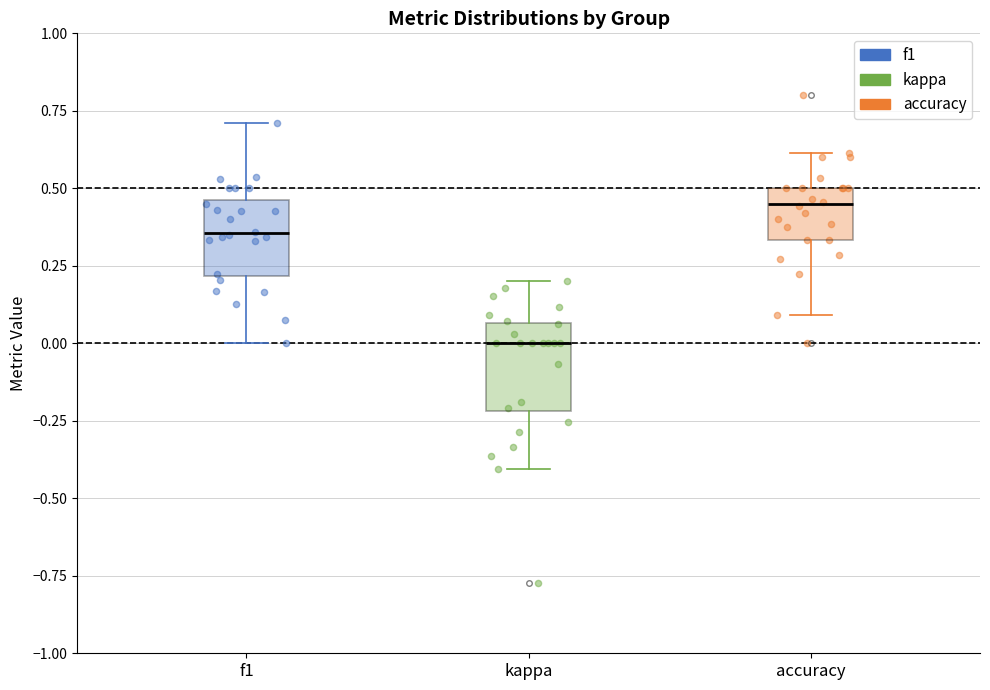

Which box's median line is the lowest?

kappa